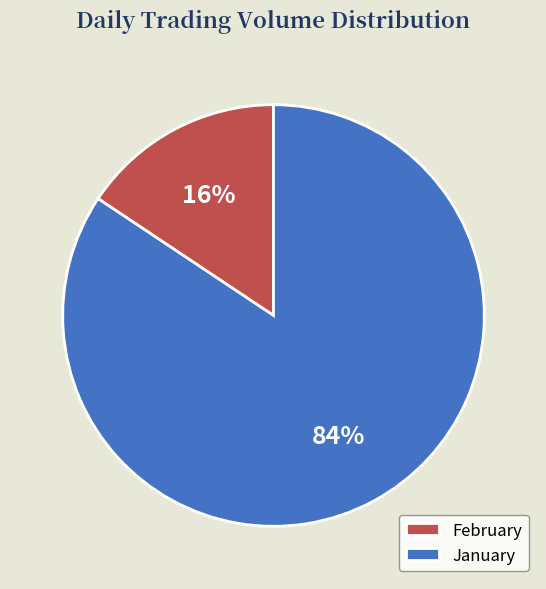

Which slice represents more than half of the pie?

January